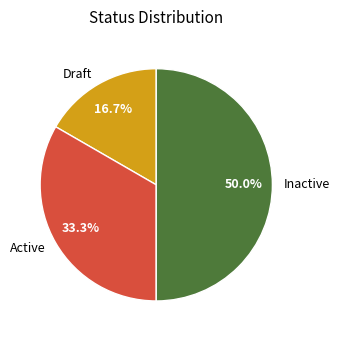

What percentage do Draft and Active together represent?

50.0%